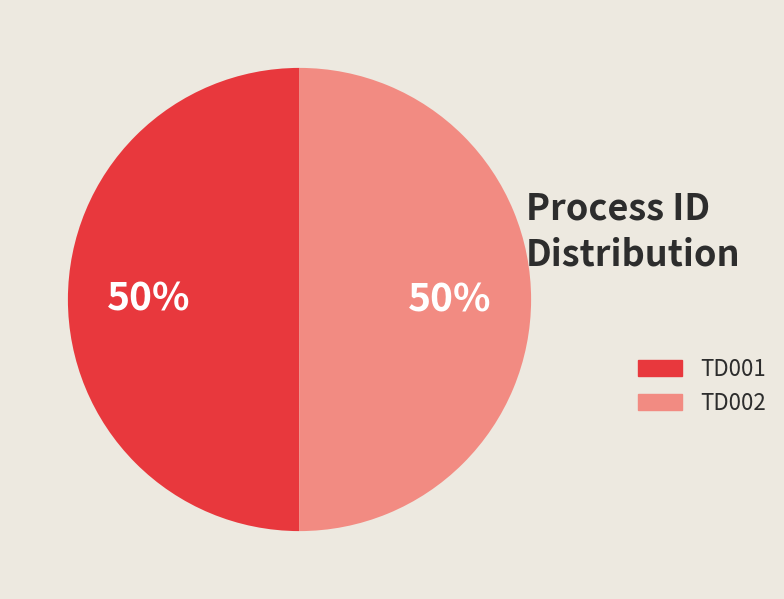

What is the ratio of the value at TD002 to the value at TD001?

1.0